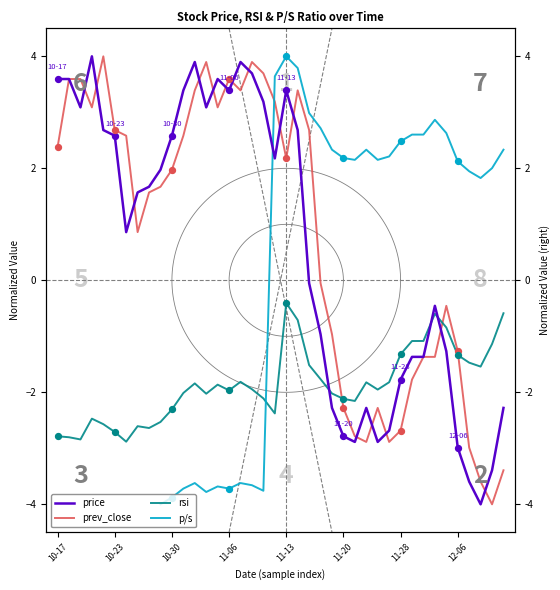

At how many categories does at least one series exceed 1?

40